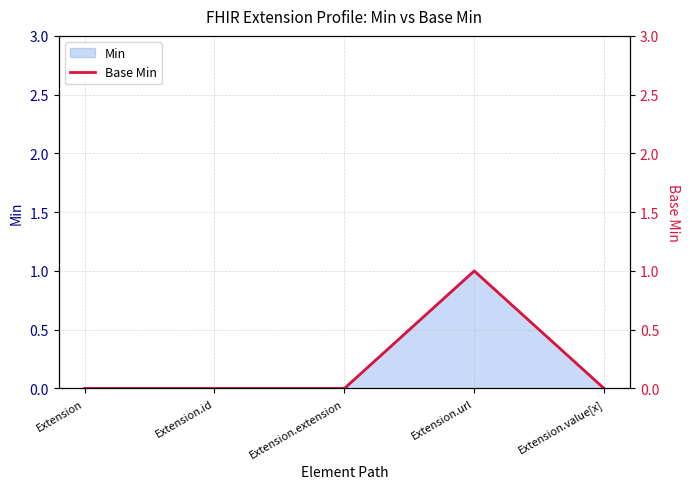

The chart shows a value of 0 at Extension.url. True or false?

False